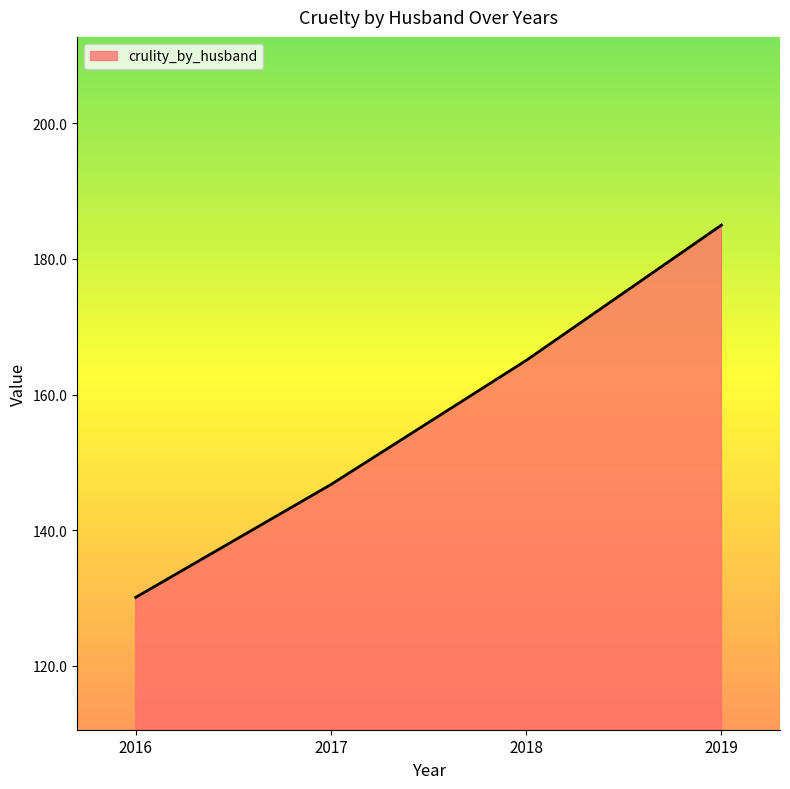

What is the maximum value shown in the chart?

185.0